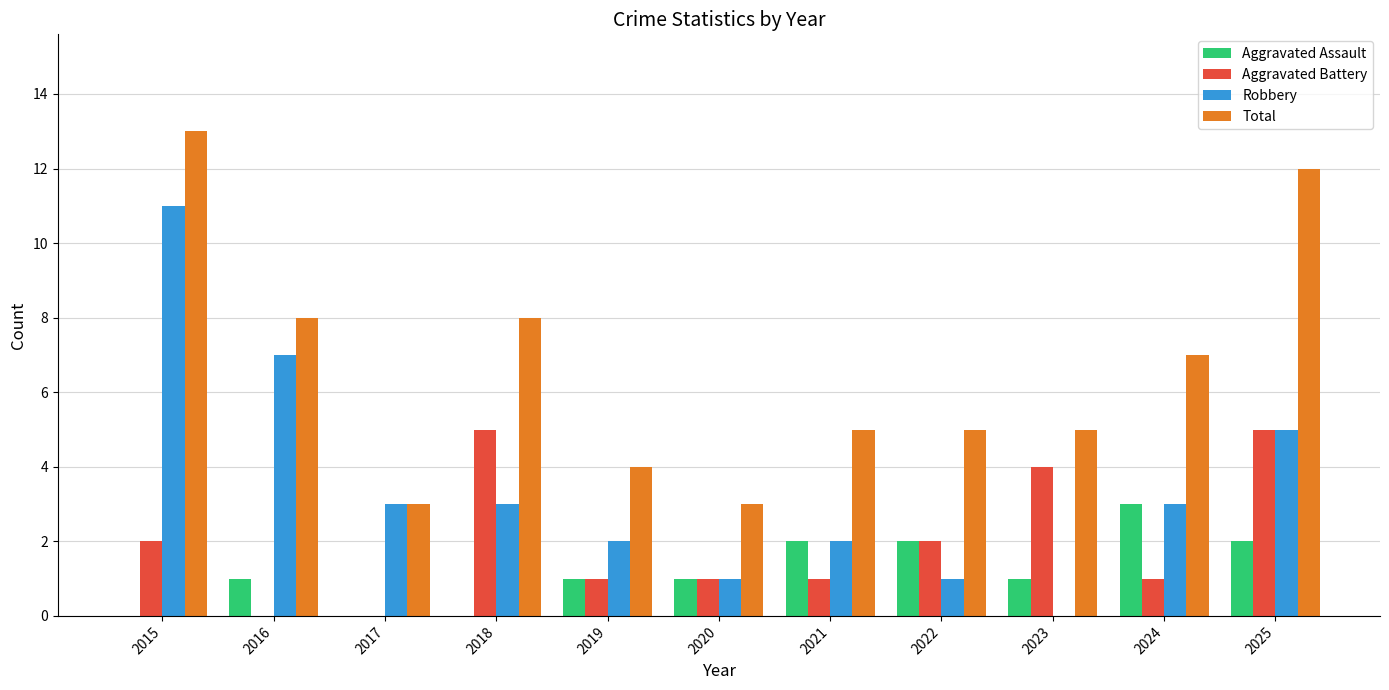

At which category is the sum across all series the highest?

2015